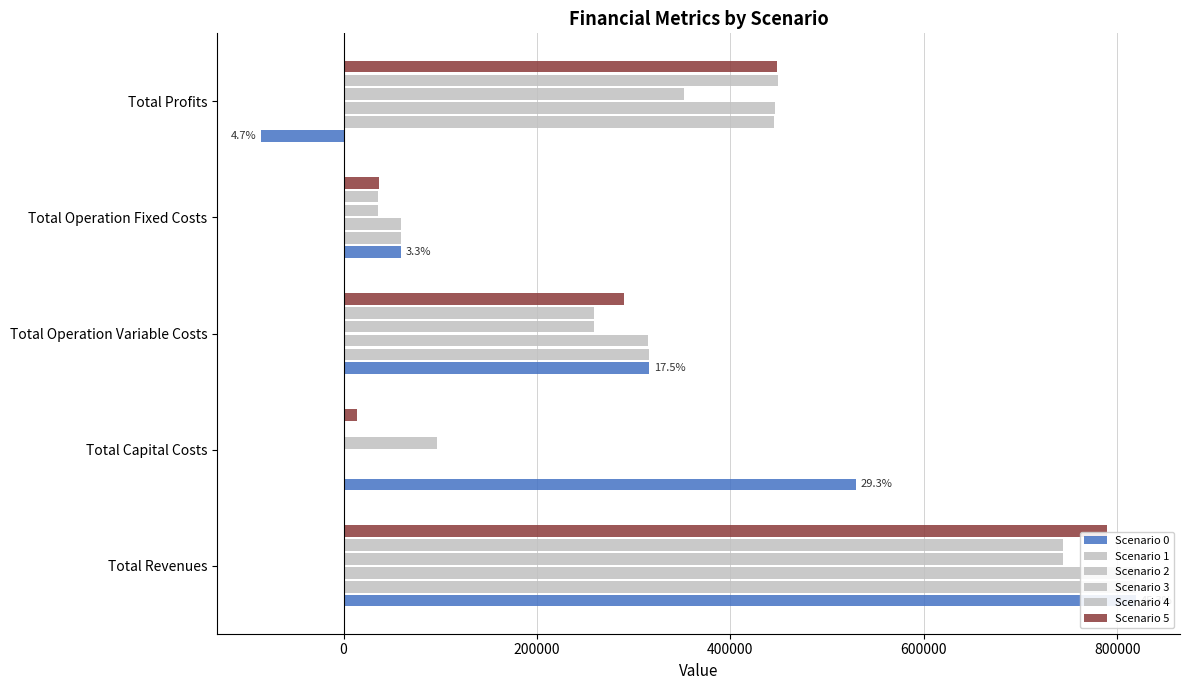

What is the total value across all series at Total Capital Costs?

639966.0